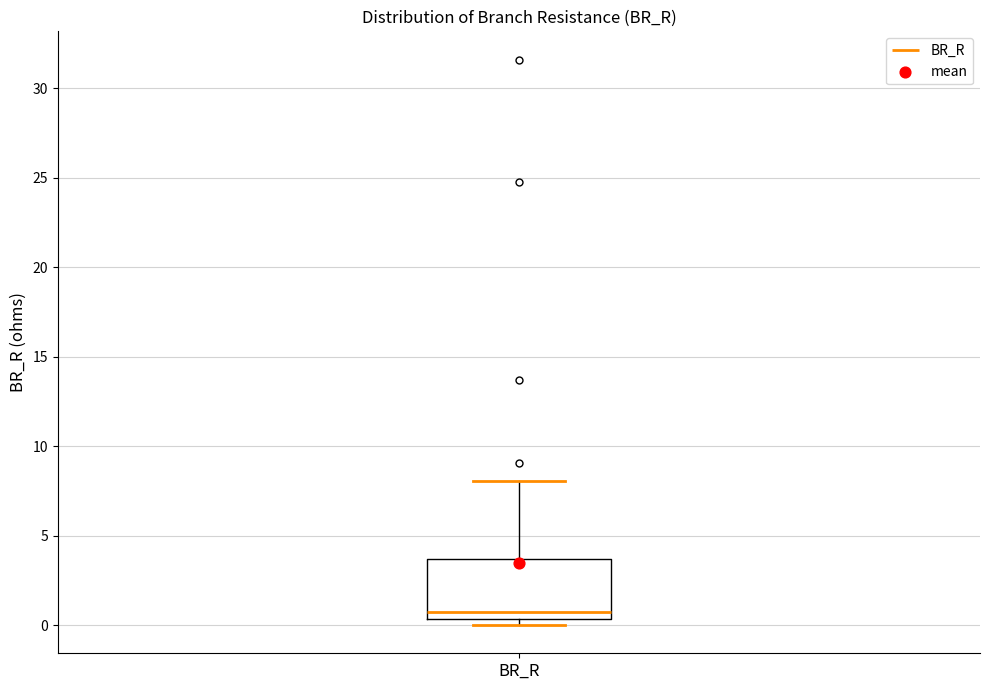

Where does the upper whisker of the box for BR_R end on the y-axis? The values are not printed on the chart, so give them approximately, as read against the axis.

8.0